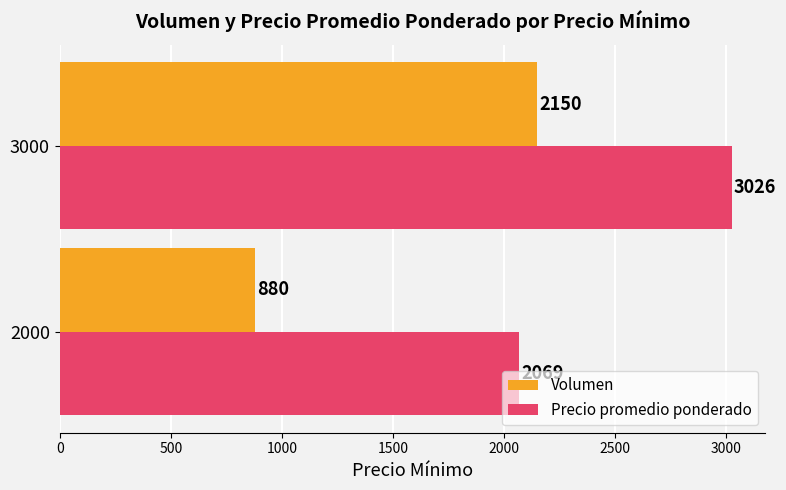

What is the difference between the maximum and minimum values in the Volumen series?

1270